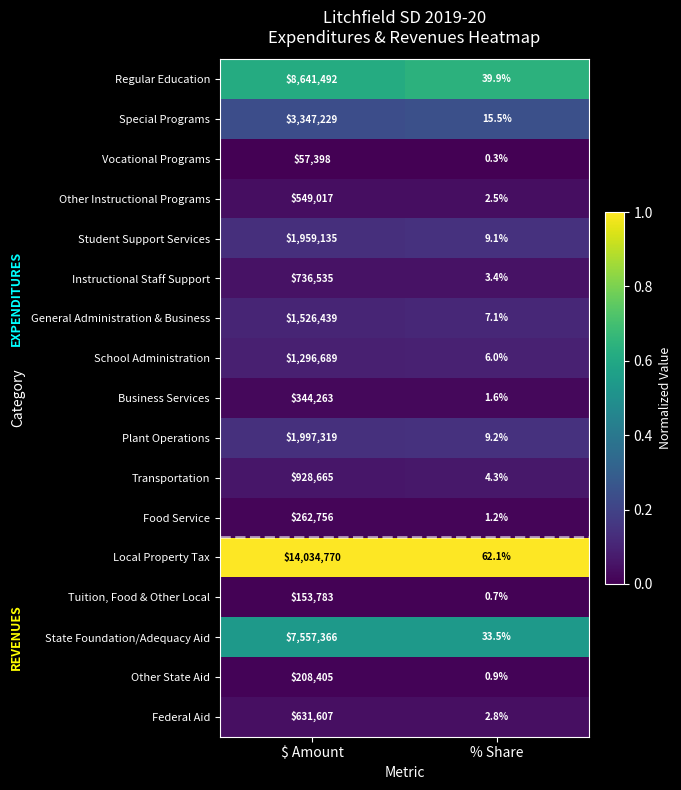

What is the spread (max minus min) of values at % Share?

61.8